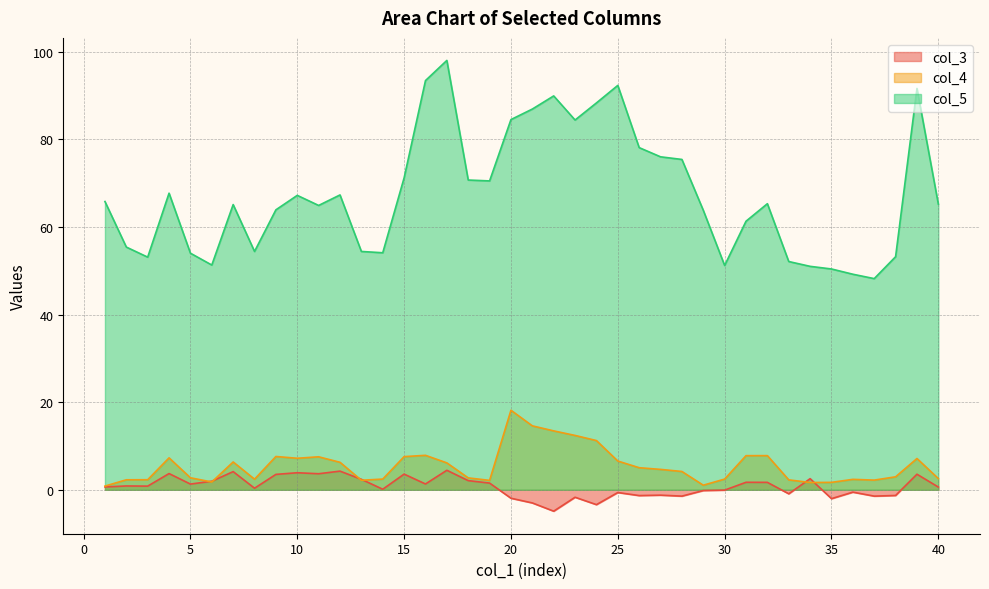

Where do col_3 and col_4 first cross each other?

5 and 6